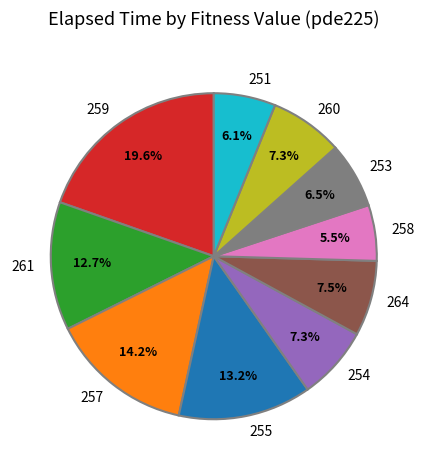

Which has a higher value, 261 or 257?

257